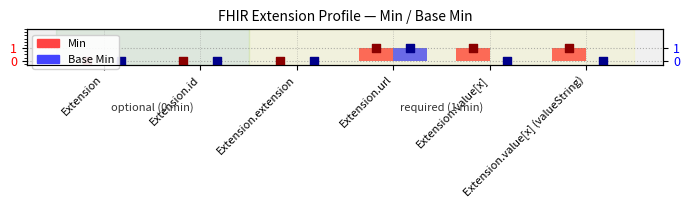

What are all the series names shown in the legend?

Min, Base Min